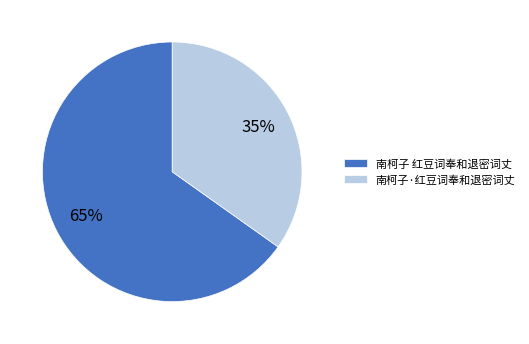

True or false: 南柯子·红豆词奉和退密词丈 accounts for 28% of the total.

False